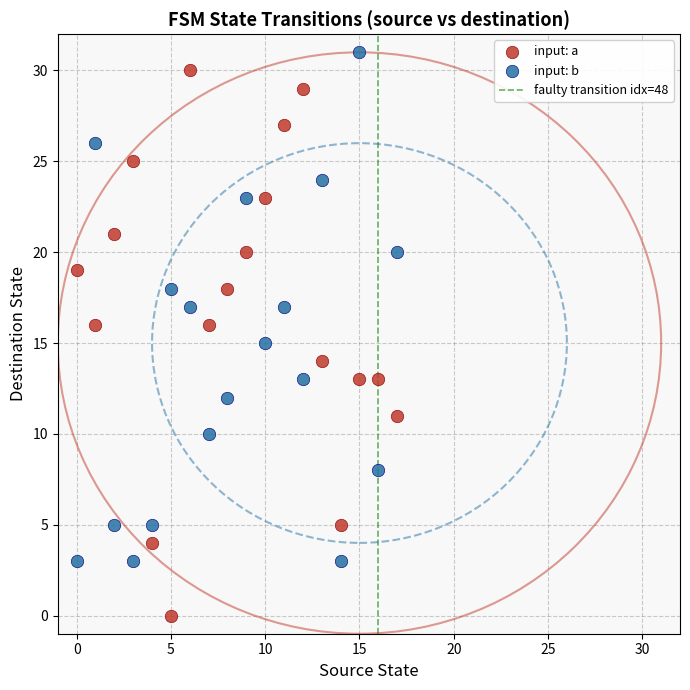

Which series reaches the minimum Y coordinate?

input: a